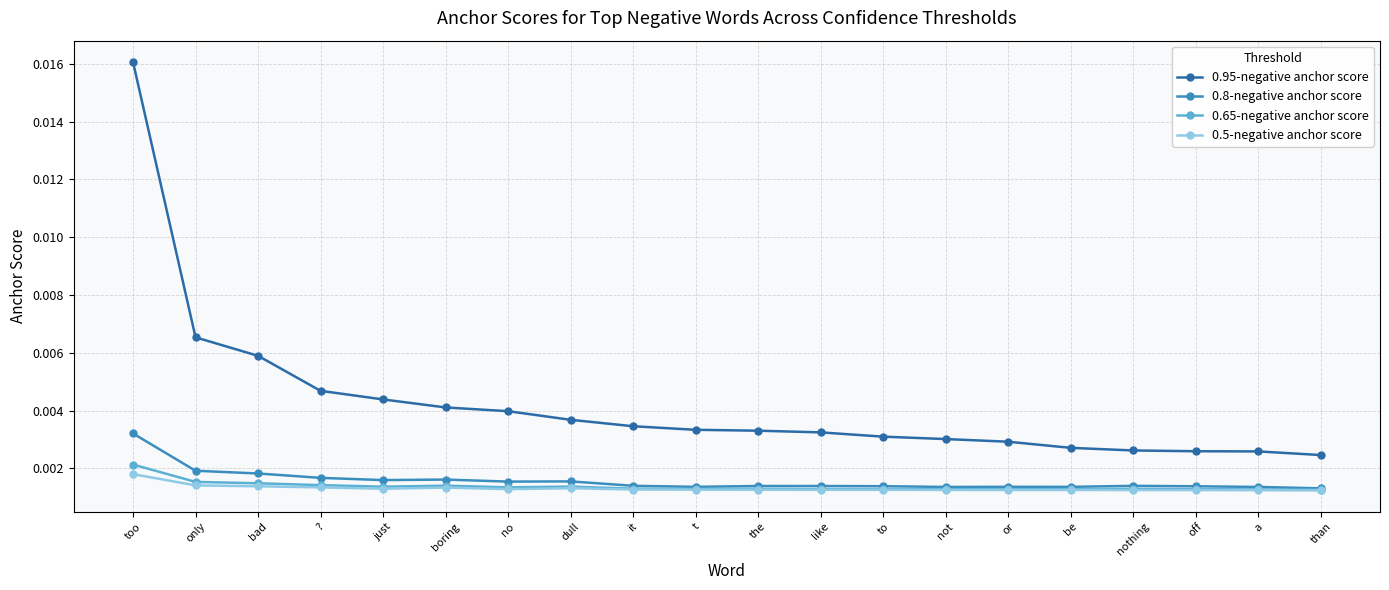

True or false: 0.95-negative anchor score and 0.65-negative anchor score cross at least once.

False